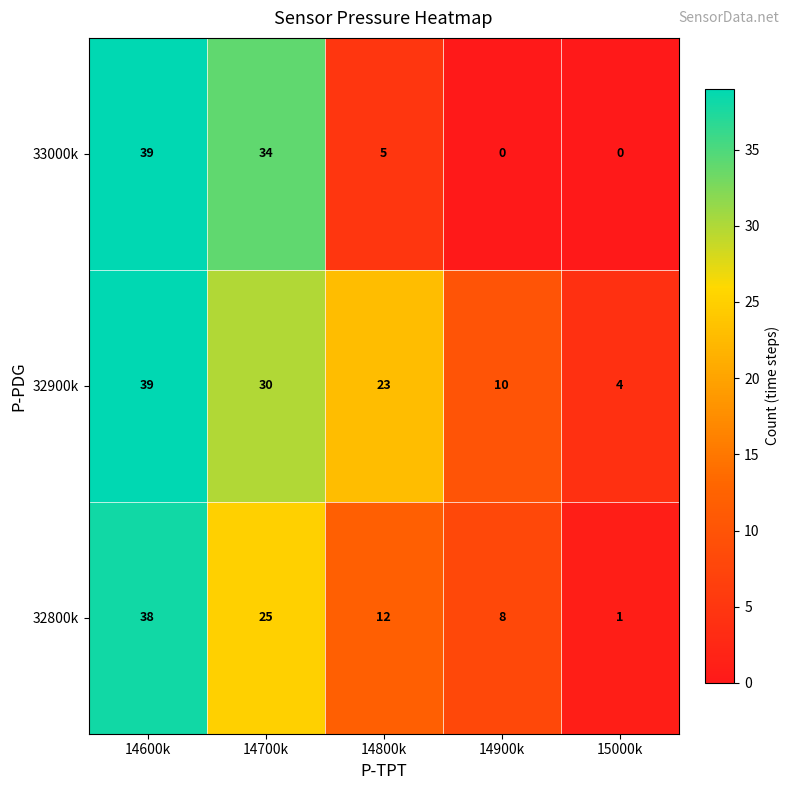

The 32900k series shows 2 at 15000k. True or false?

False